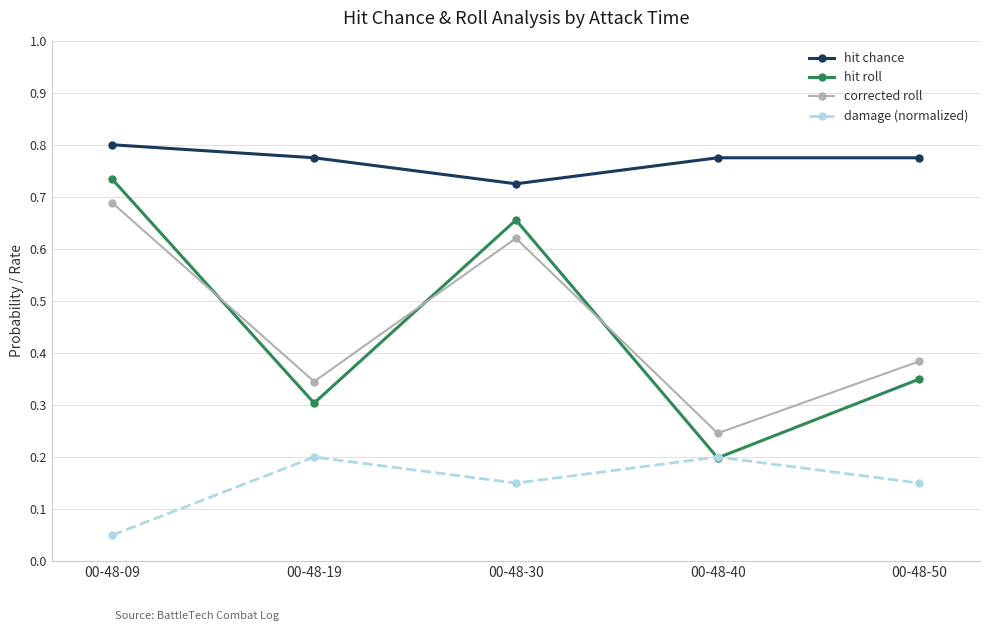

The value of hit roll at 00-48-30 is 0.4. True or false?

False